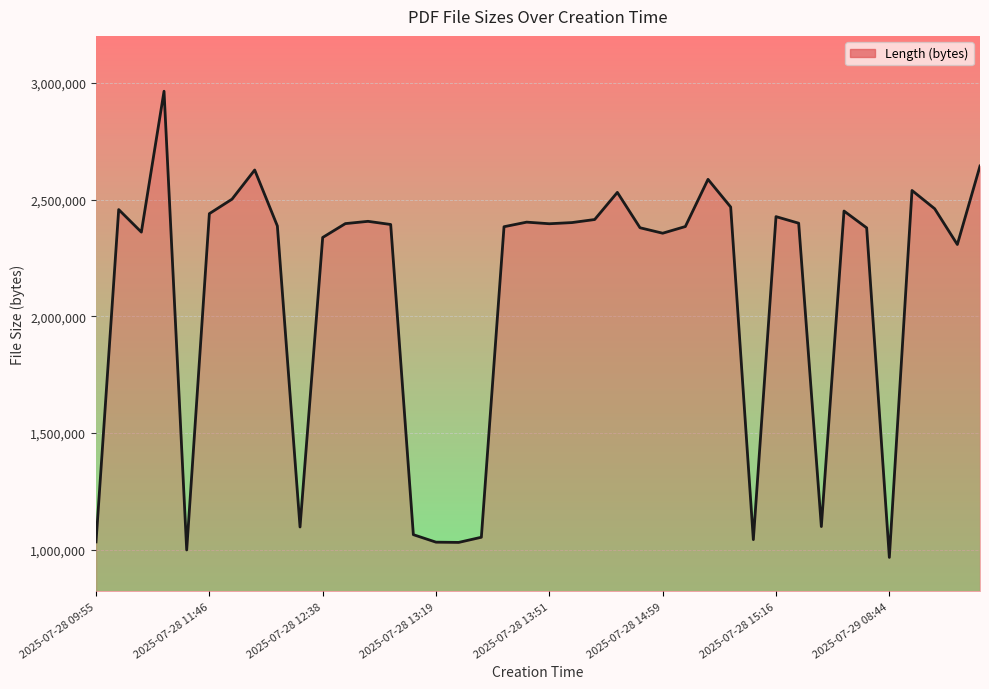

What is the average value?

2100119